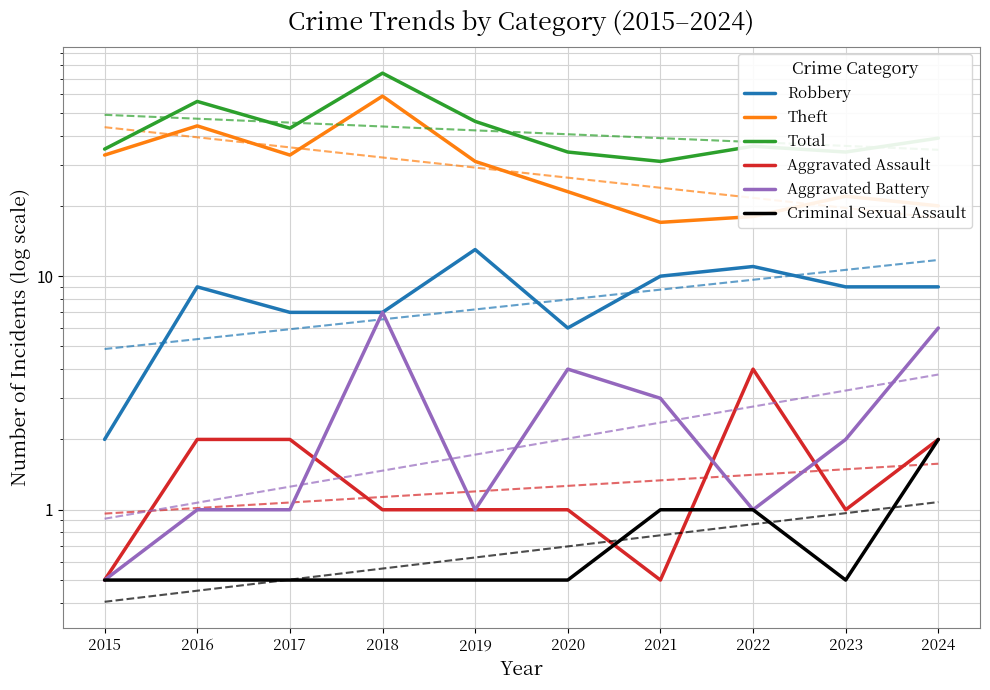

What is the sum of all Total values?

428.0